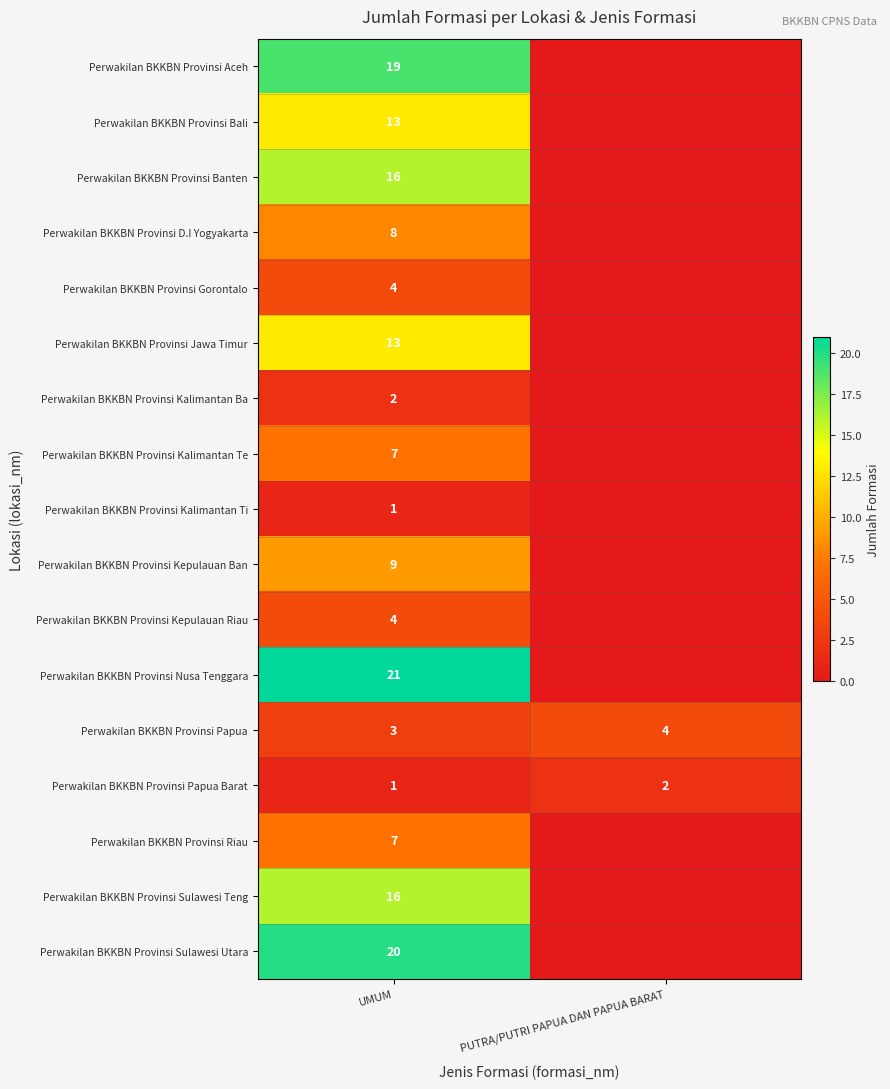

What is the difference between the highest and lowest values at UMUM?

20